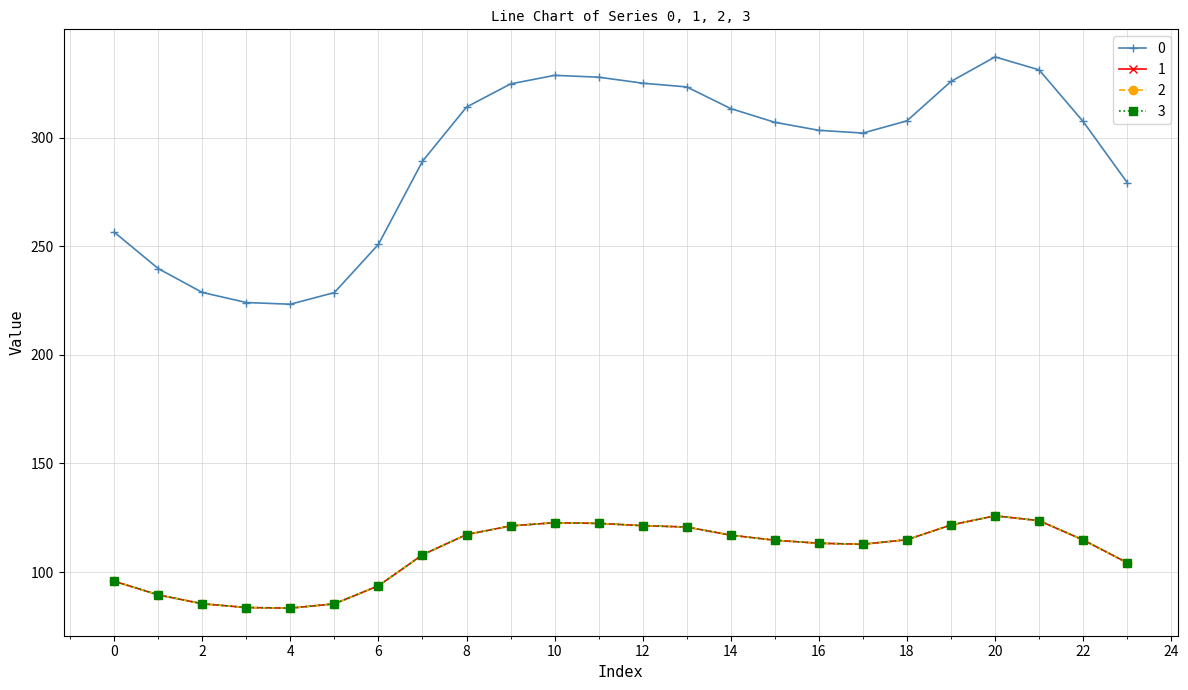

Is this an area chart (filled region under the line)?

No